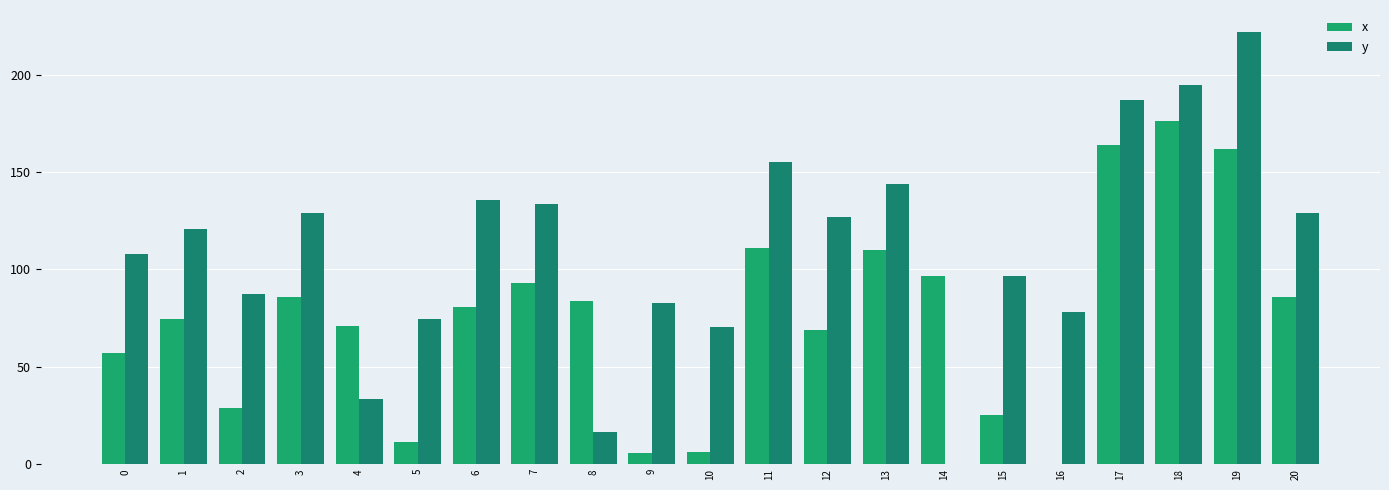

Are the bars horizontal?

No